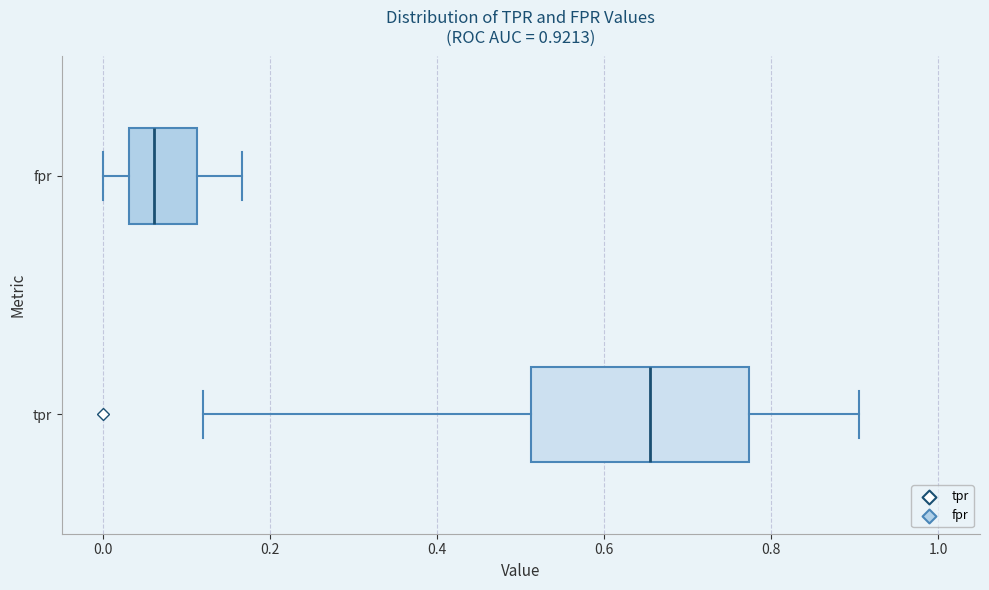

Which box is the widest, from its left edge to its right edge?

tpr